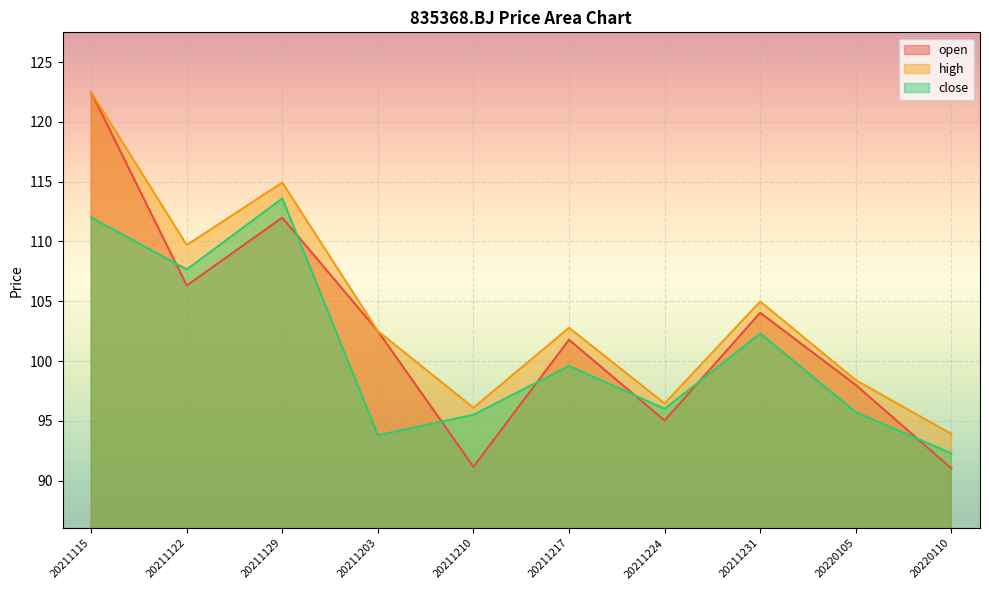

Count the number of categories in the chart.

10